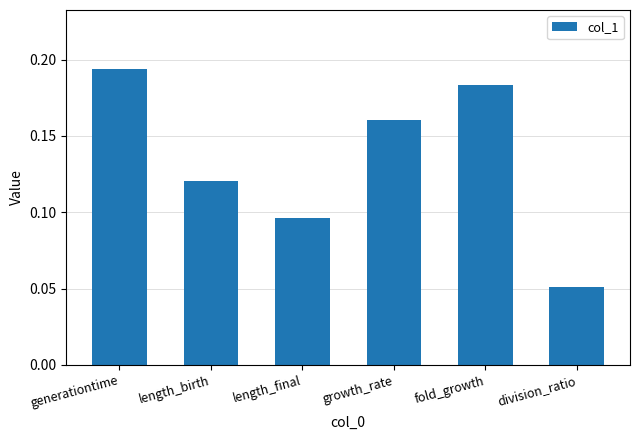

Is it true that the value at length_birth is 0.0?

False